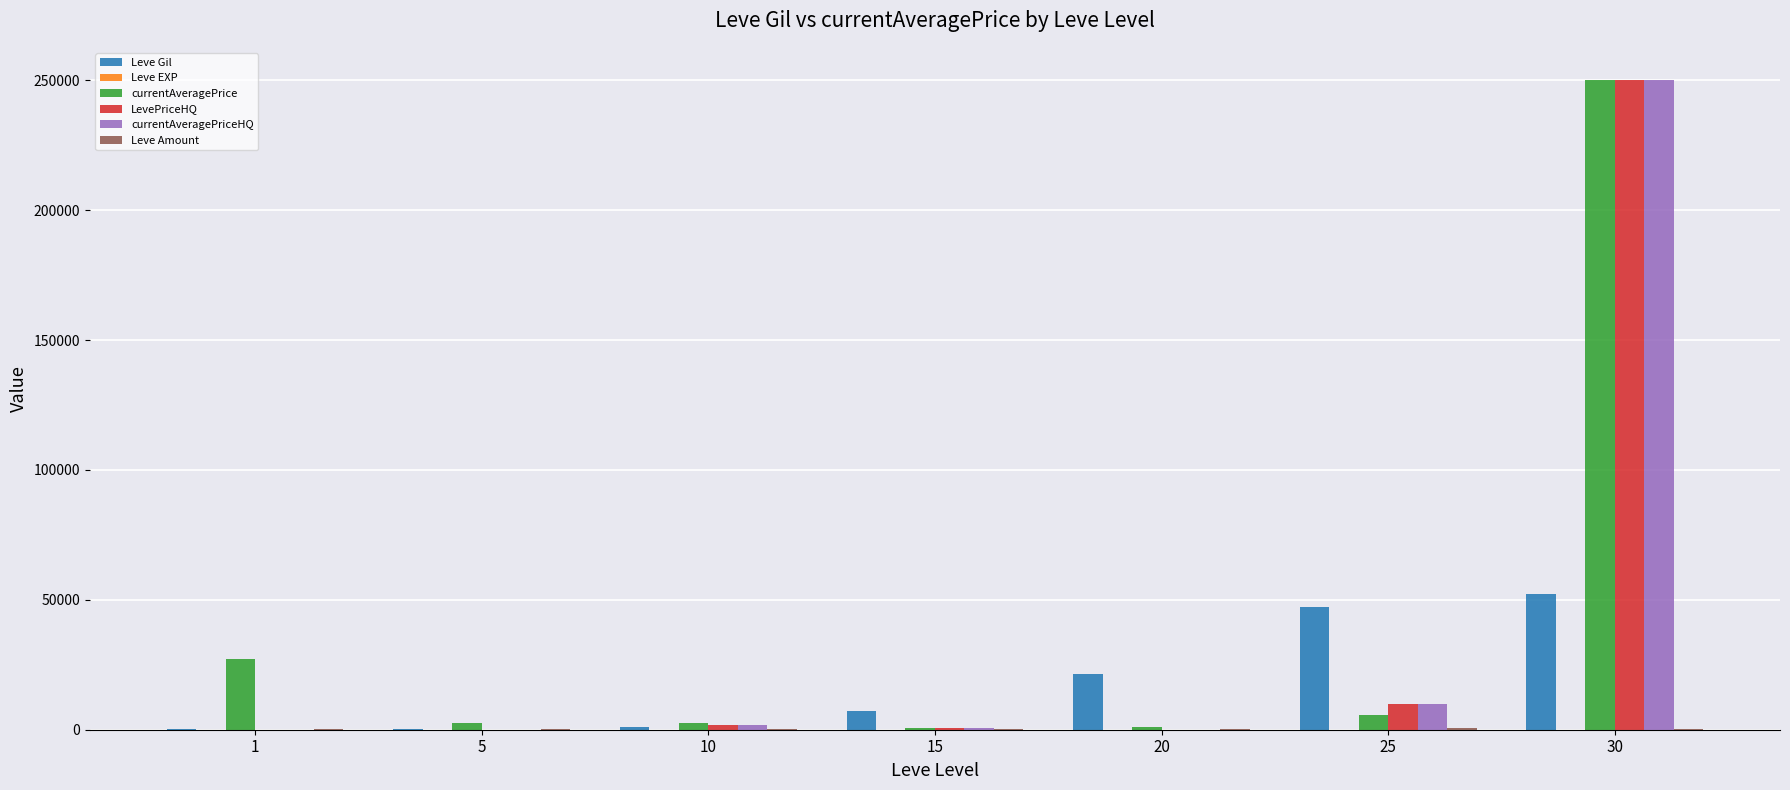

What is the approximate value of Leve Gil at 1, to the nearest 100?

200